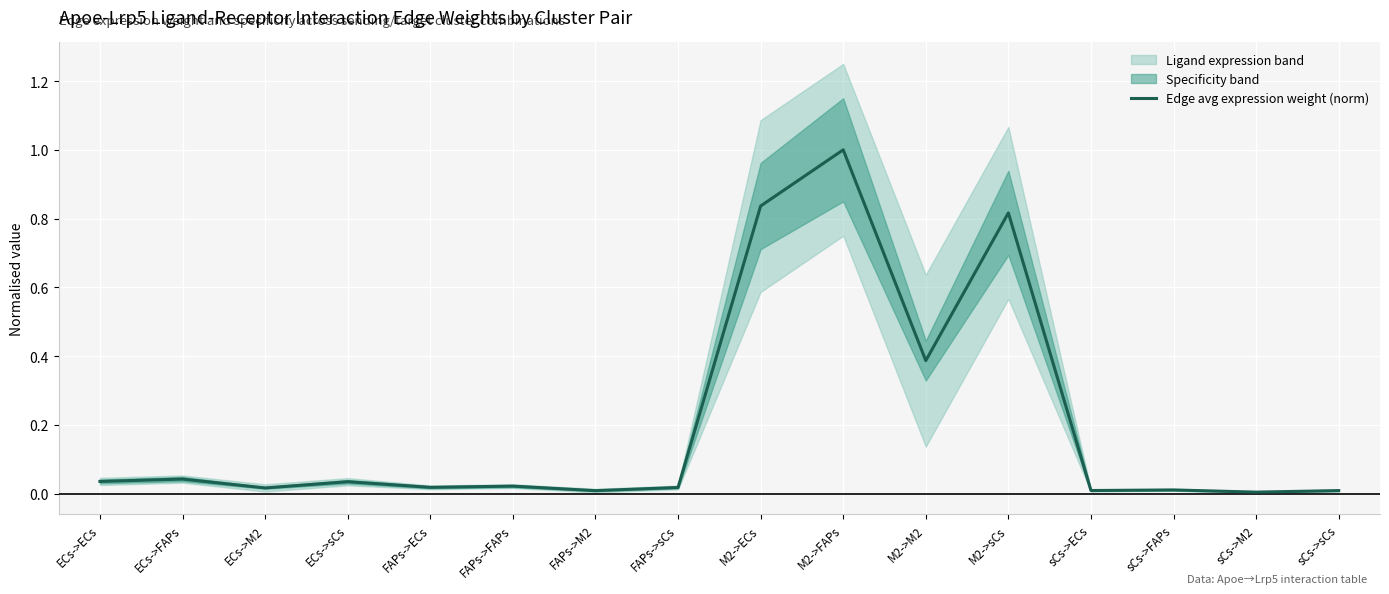

Which category has the highest value across all series?

M2->FAPs